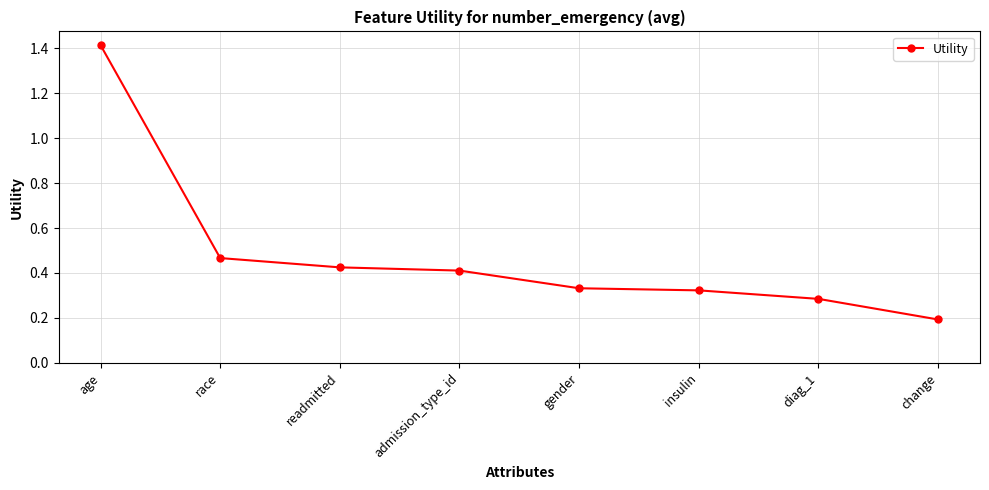

Count the values in the range 0 to 1.

7